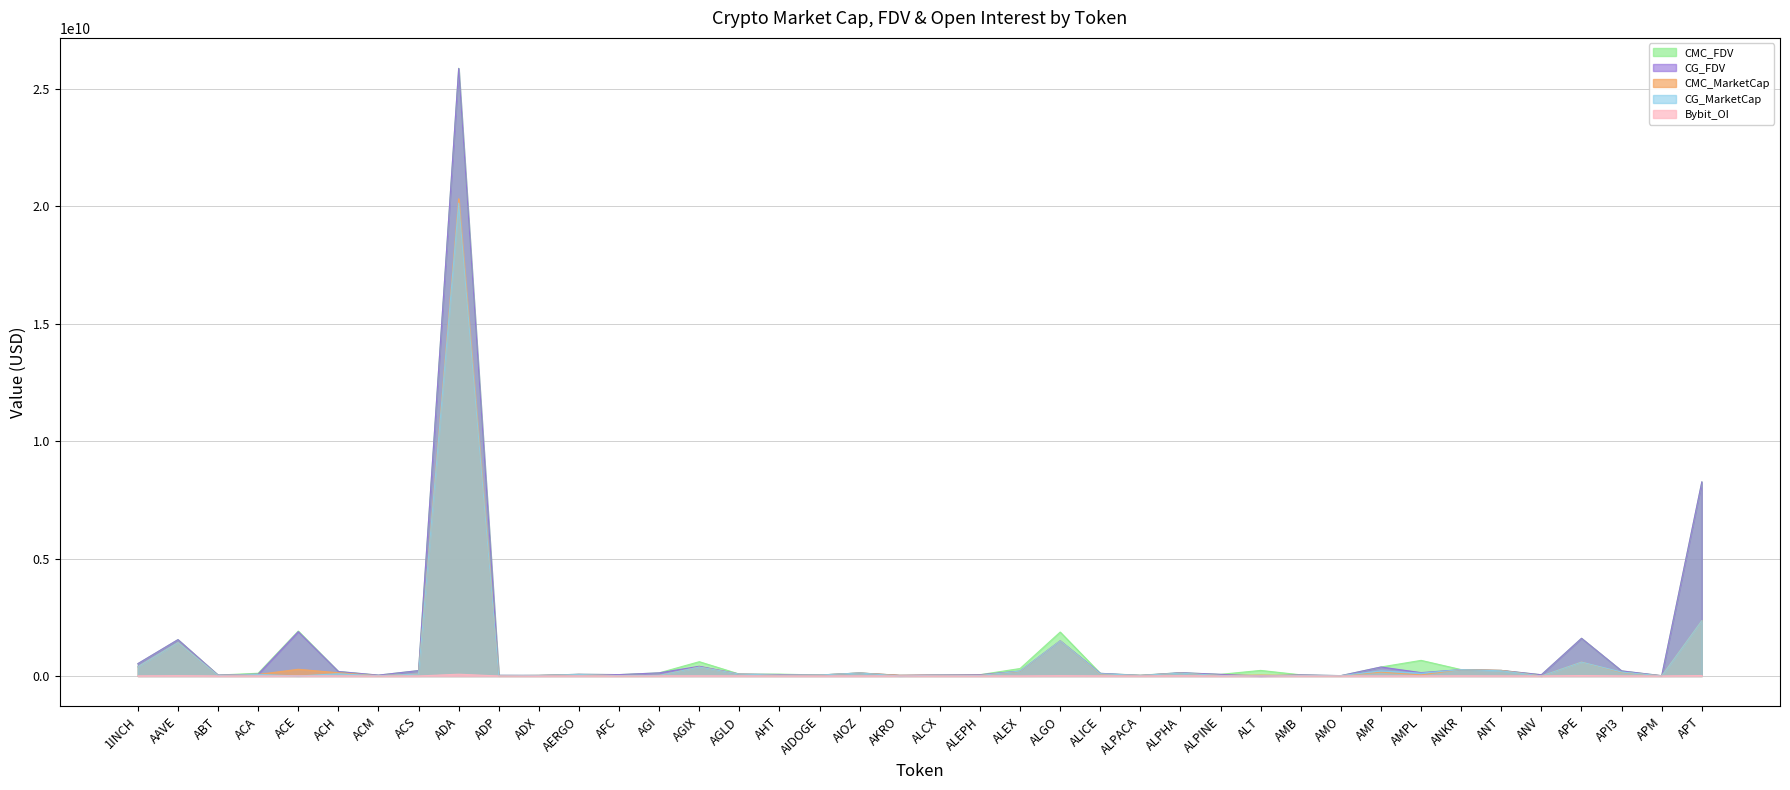

At which category is the sum across all series the highest?

ADA